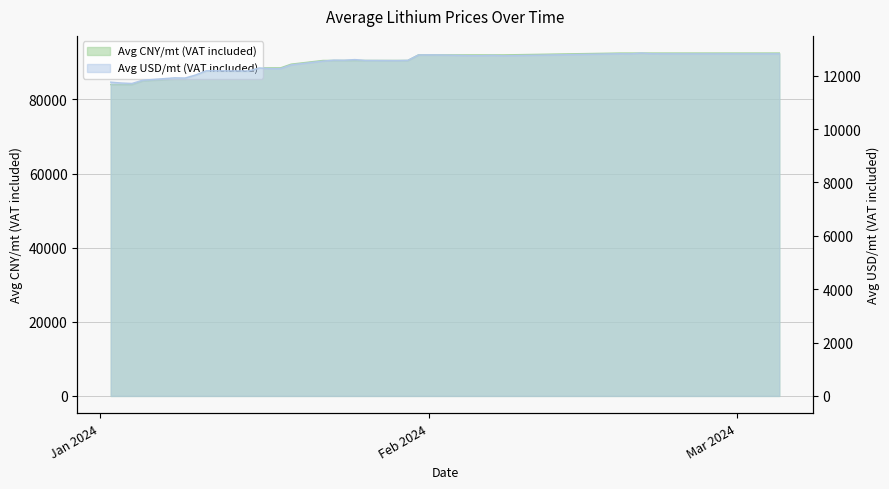

What is the sum of all Avg(CNY/mt,VAT included) values?

3599500.0